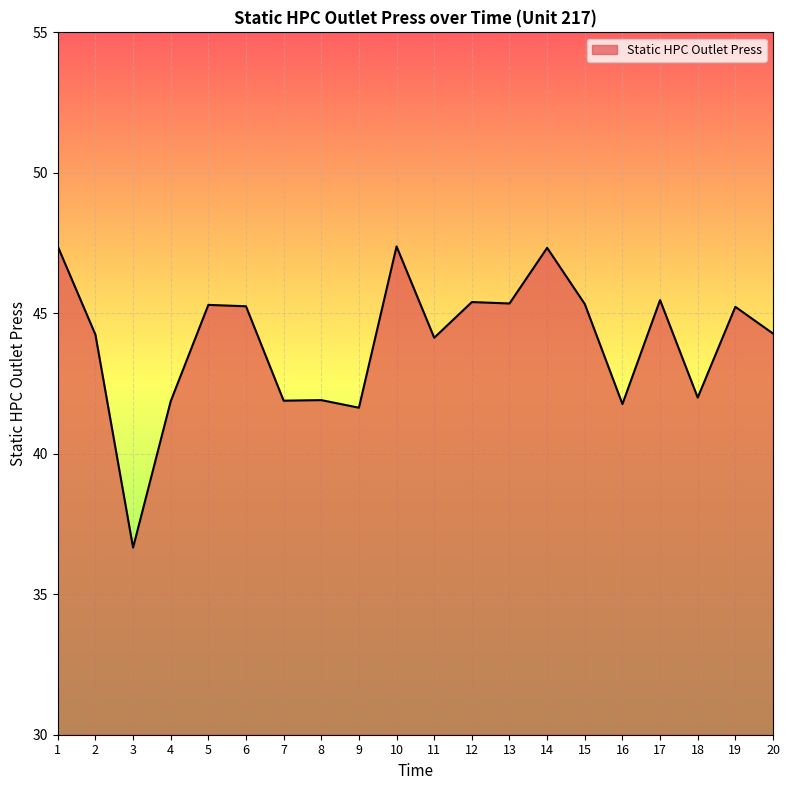

Is it true that the value at 14 is 47.3?

True